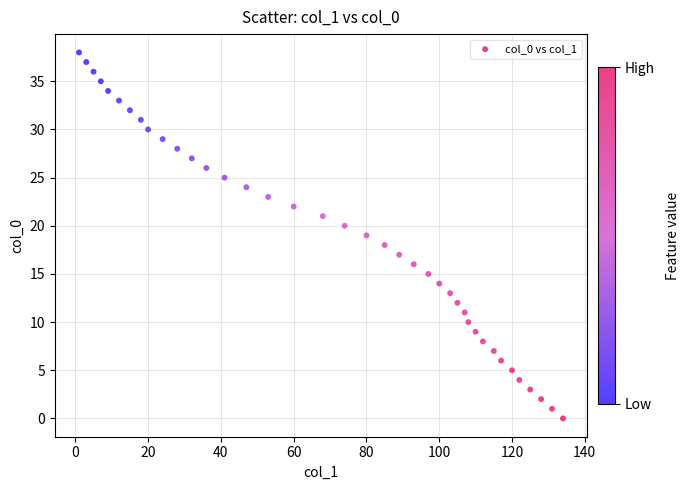

What is the range of X values (max minus min)?

133